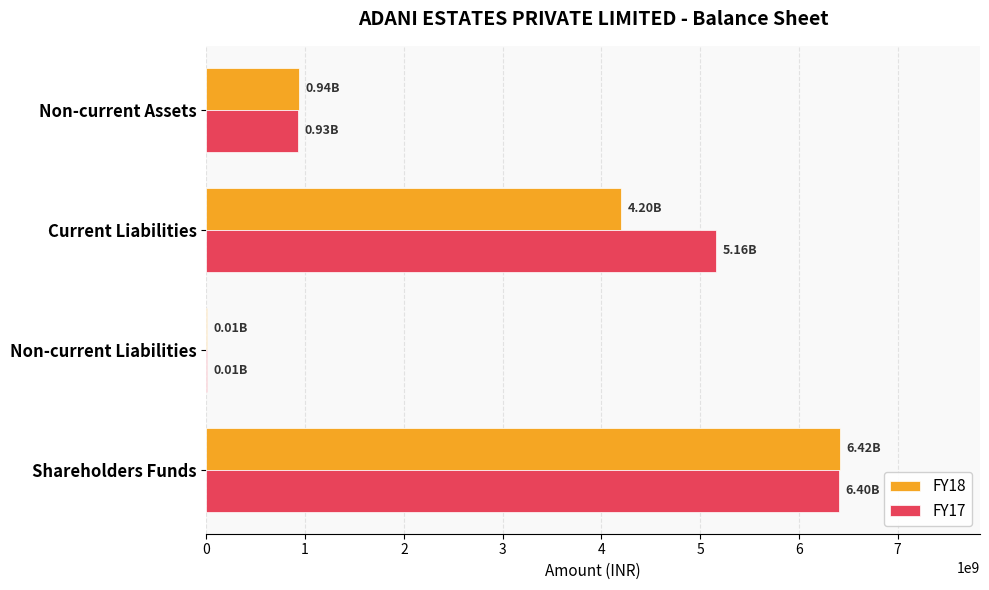

Is the value of FY17 at Current Liabilities greater than the value of FY18 at Current Liabilities?

Yes